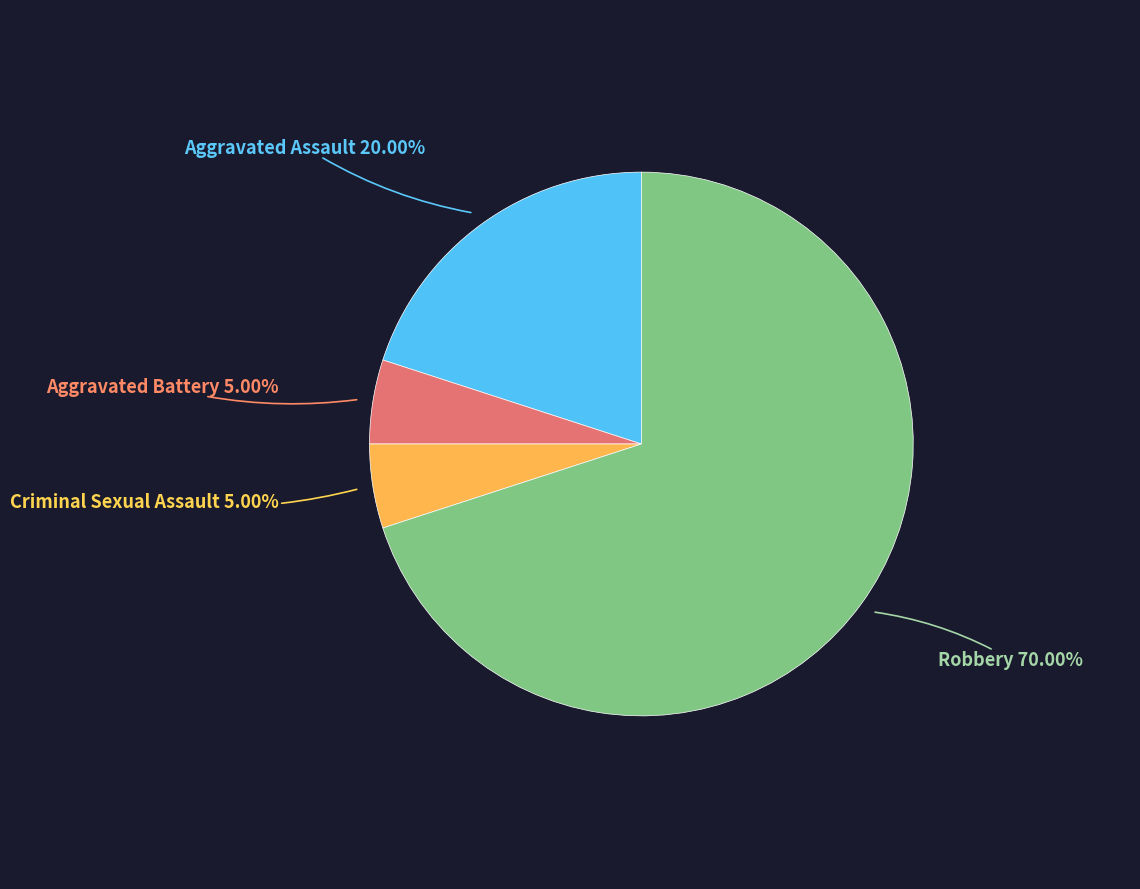

How many slices are in this pie chart?

4